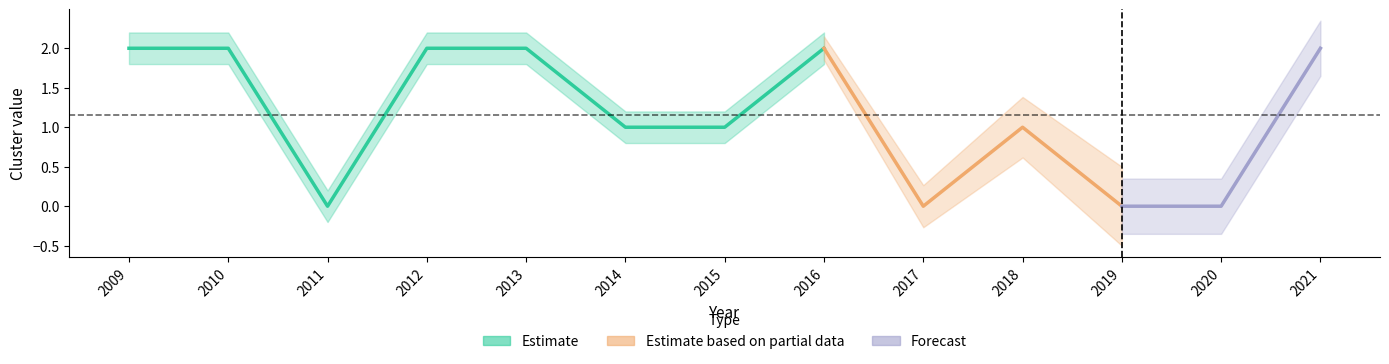

The chart shows a value of 3 at 2016. True or false?

False